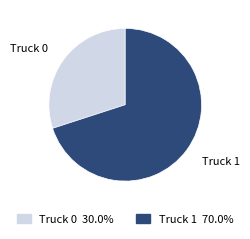

Which slice is the smallest?

Truck 0